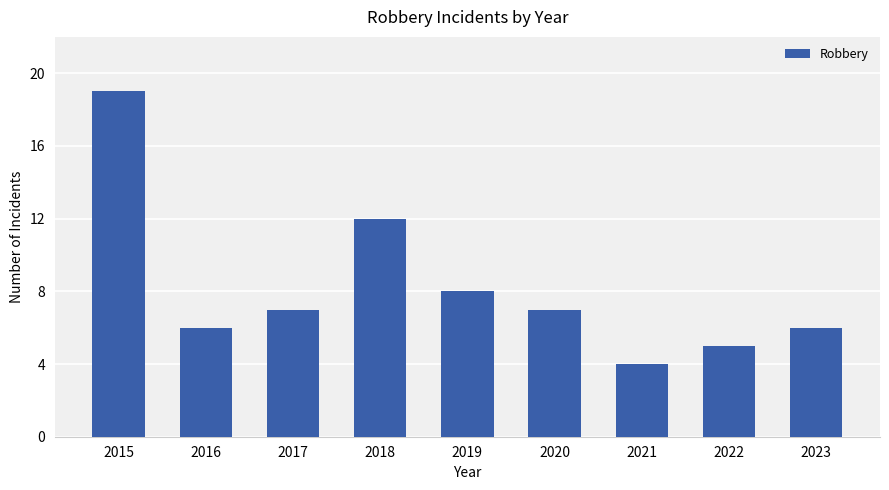

Reading right to left, what are all the values shown in this chart?

6	5	4	7	8	12	7	6	19